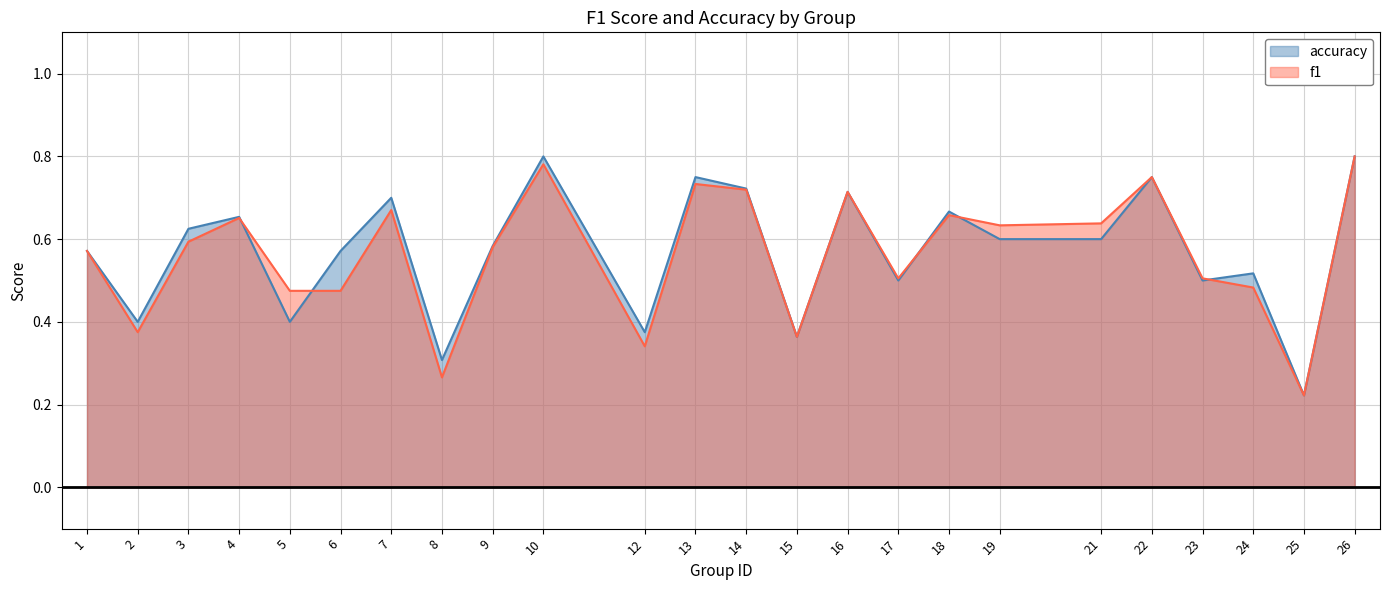

Reading left to right, transcribe all the data shown in this chart.

f1: 0.6	0.4	0.6	0.7	0.5	0.5	0.7	0.3	0.6	0.8	0.3	0.7	0.7	0.4	0.7	0.5	0.7	0.6	0.6	0.8	0.5	0.5	0.2	0.8
accuracy: 0.6	0.4	0.6	0.7	0.4	0.6	0.7	0.3	0.6	0.8	0.4	0.8	0.7	0.4	0.7	0.5	0.7	0.6	0.6	0.8	0.5	0.5	0.2	0.8